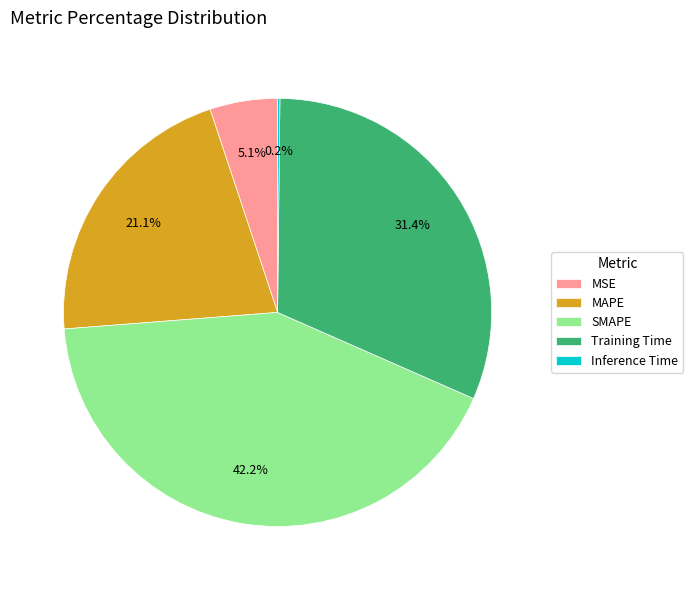

To the nearest percent, what is the average slice percentage?

20%